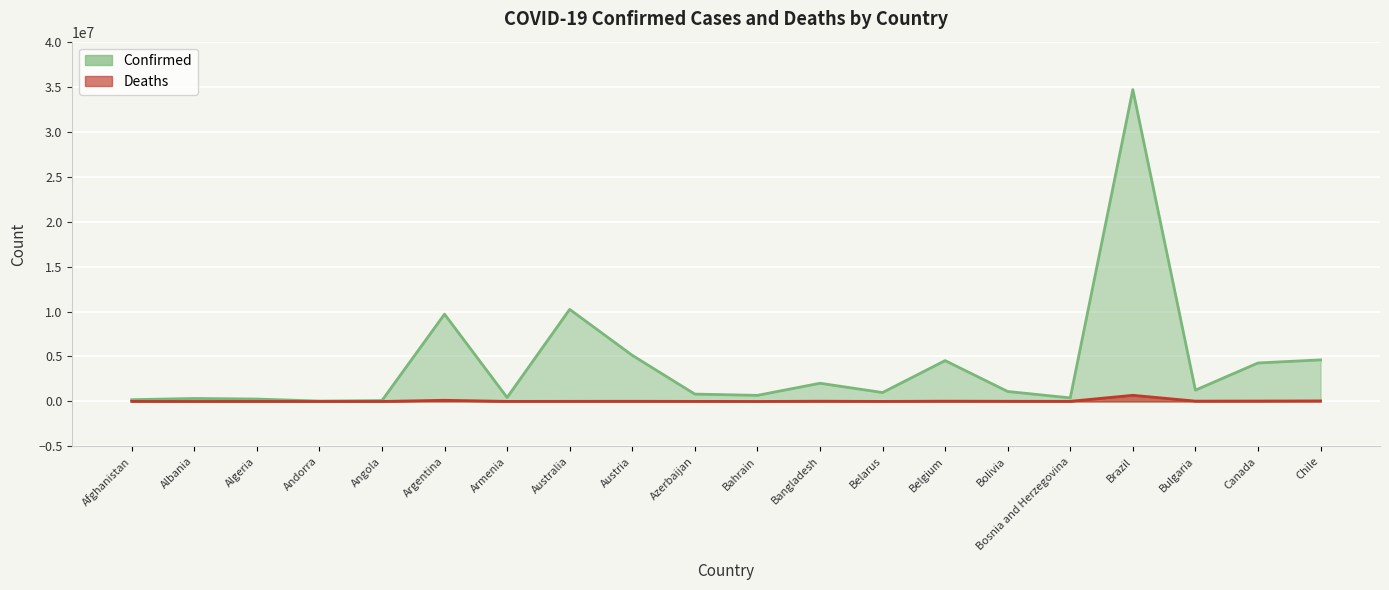

The value of Confirmed at Bangladesh is 2025197. True or false?

True